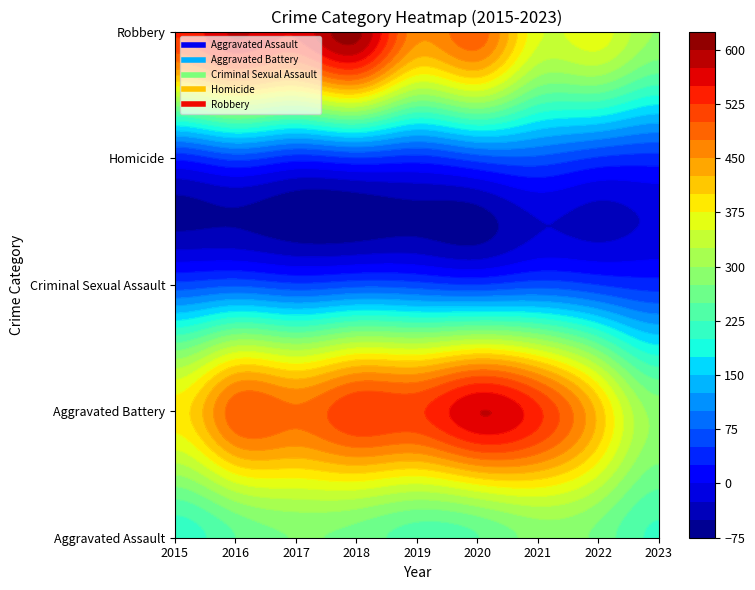

Is the value of Aggravated Assault at 2020 greater than the value of Robbery at 2020?

No